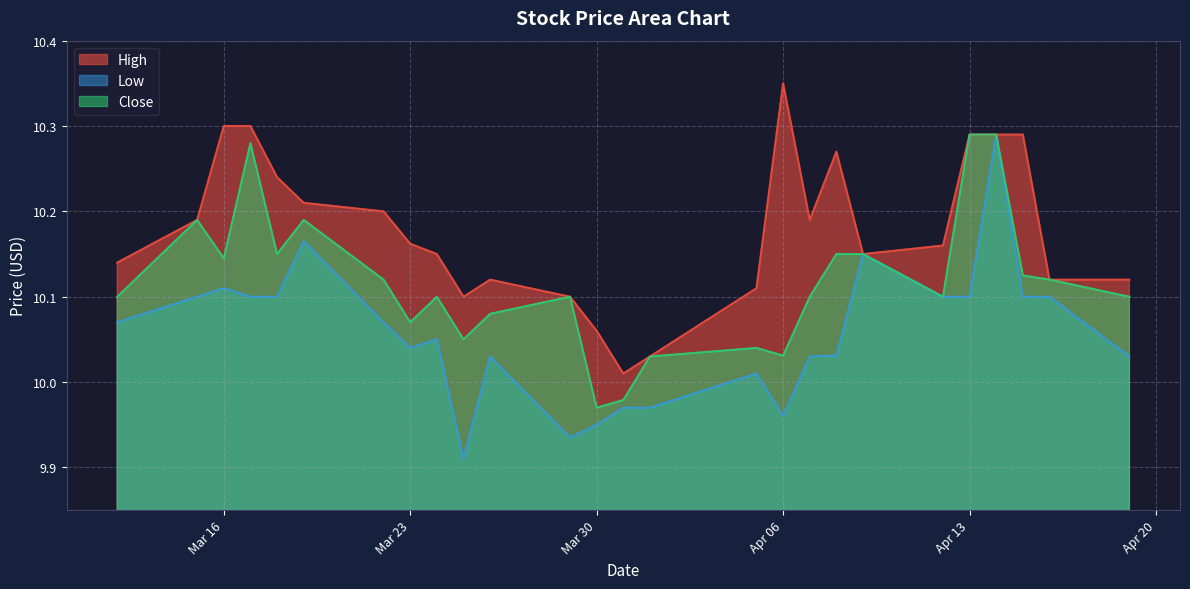

At how many categories does at least one series exceed 10?

26